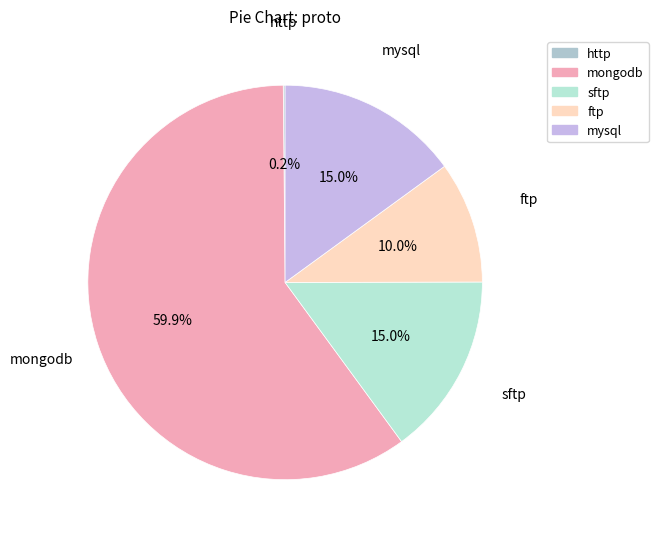

What percentage is NOT represented by sftp?

85.0%